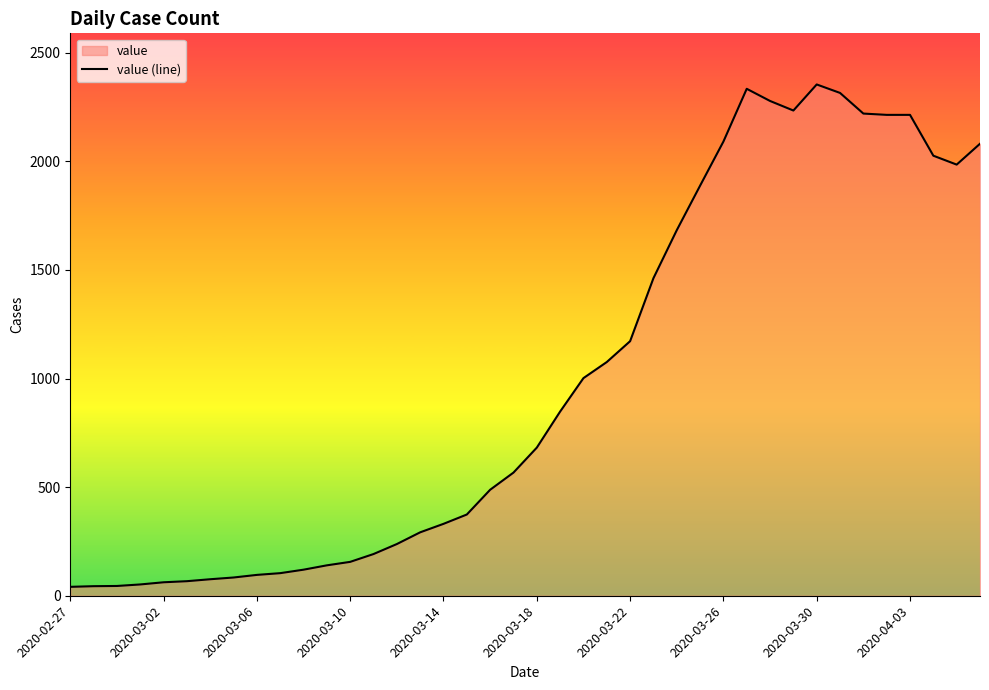

How many points are lower than both their immediate neighbors (excluding endpoints)?

2